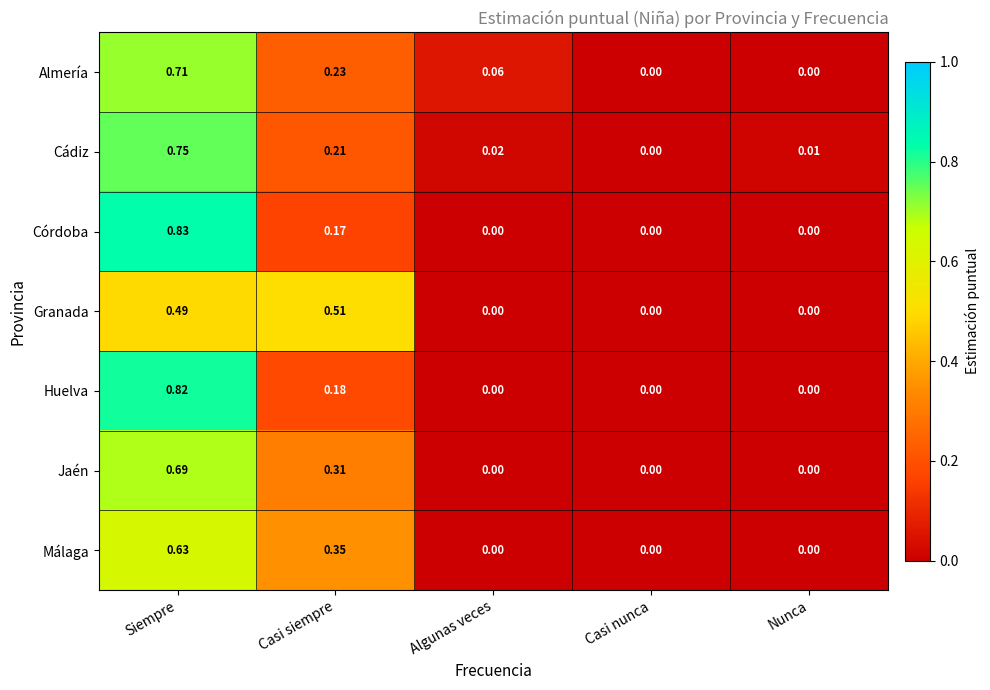

Between Siempre and Algunas veces, which series saw the biggest shift?

Córdoba